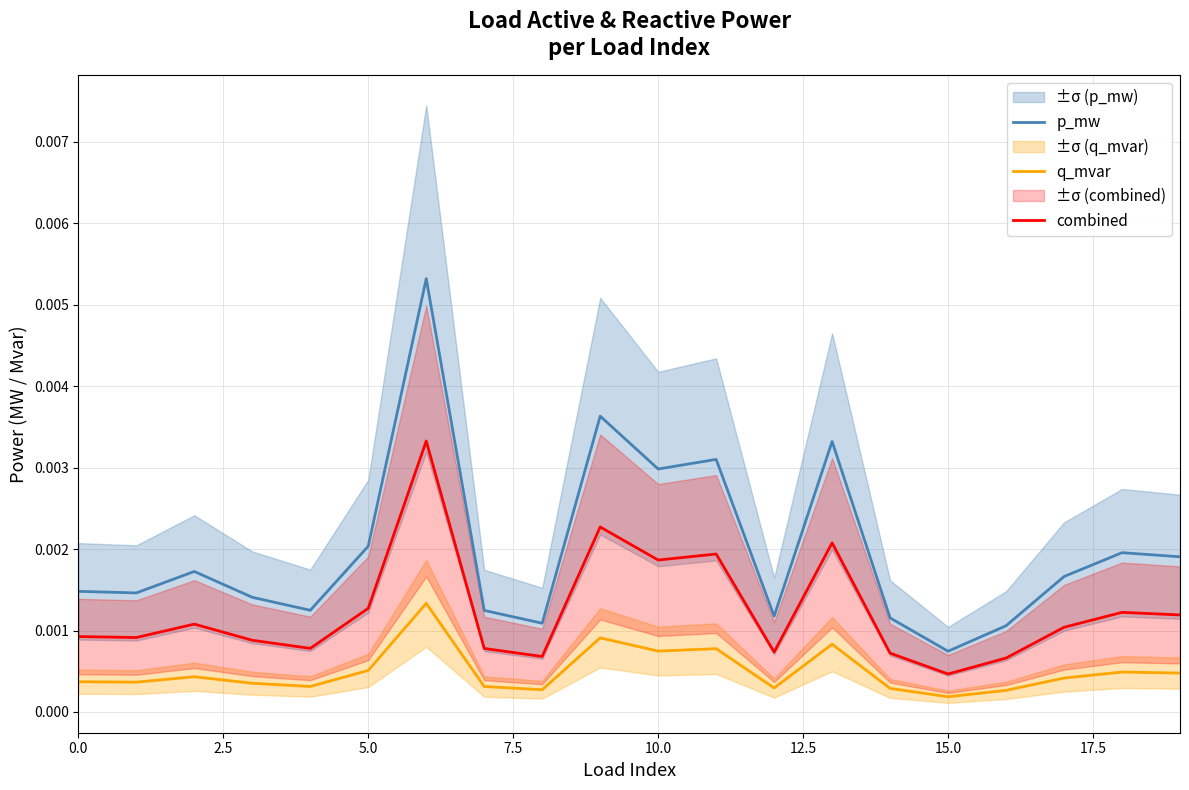

The q_mvar series shows 0.0 at 17. True or false?

False